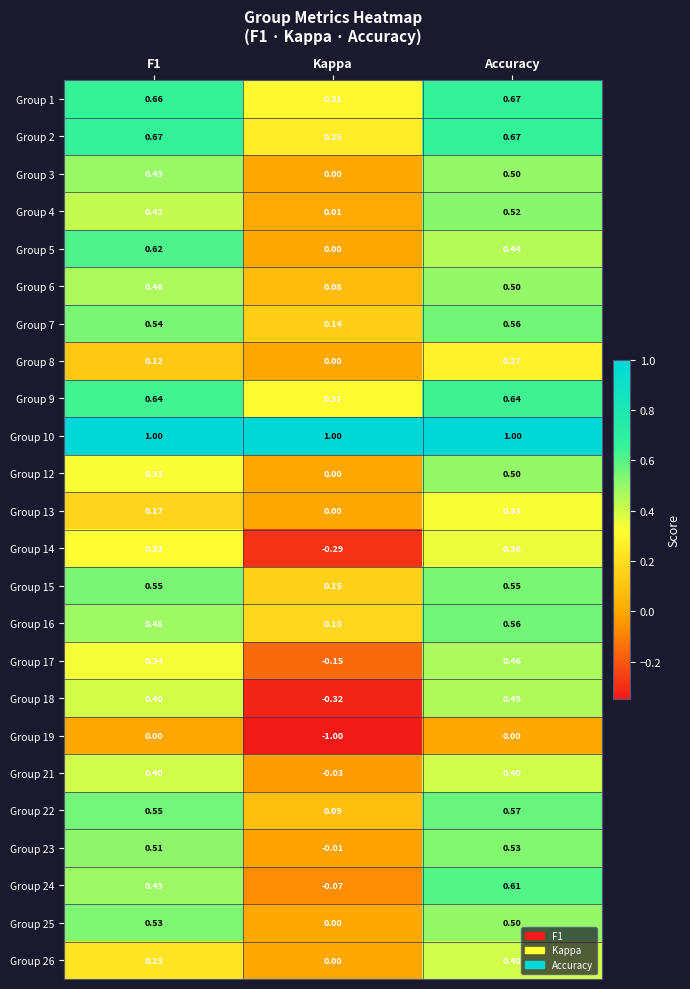

Is the value of Group 10 at Kappa greater than the value of Group 22 at Kappa?

Yes